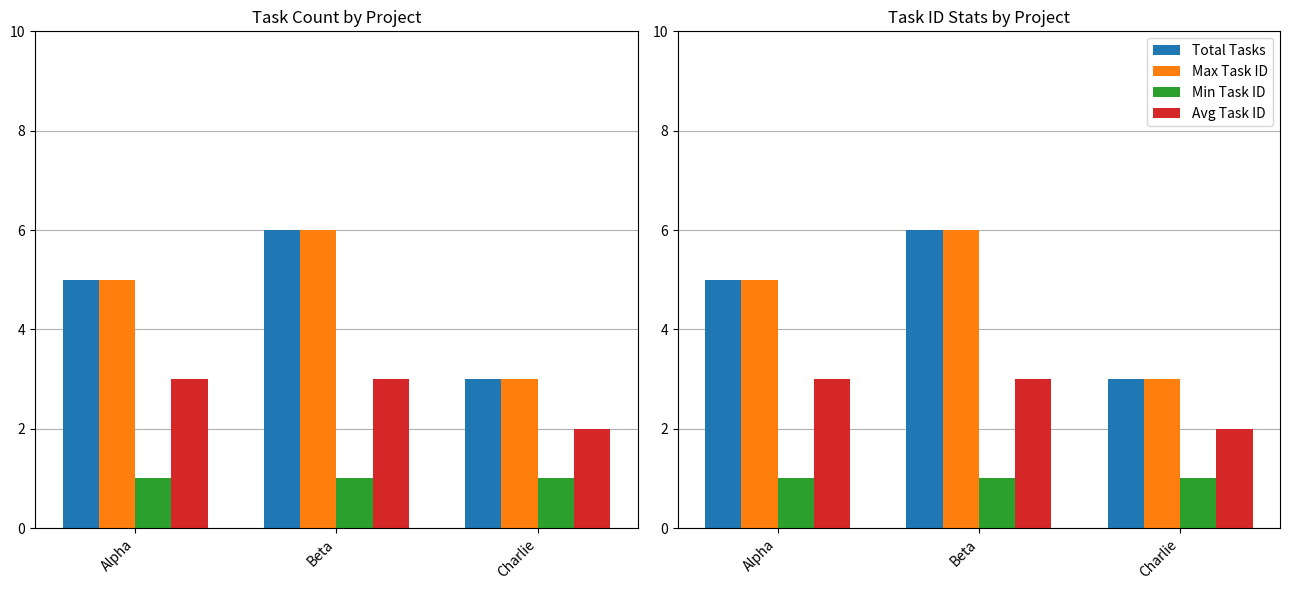

Reading right to left, extract all data points from this chart.

Total Tasks: 3	6	5
Max Task ID: 3	6	5
Min Task ID: 1	1	1
Avg Task ID: 2	3	3